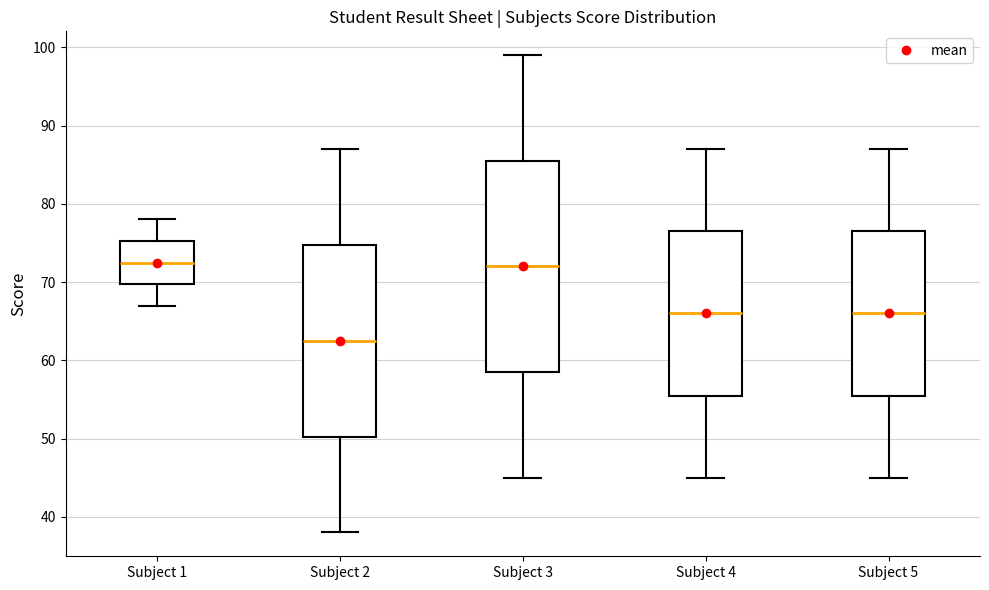

Where is the upper edge of the box for Subject 1 on the y-axis? The values are not printed on the chart, so give them approximately, as read against the axis.

75